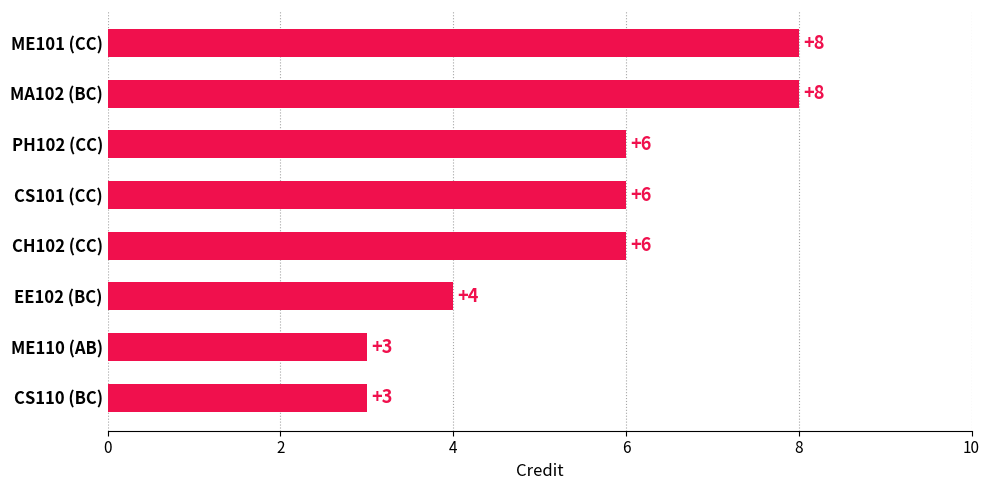

Approximately how many times larger is the value at CS110 (BC) compared to CS101 (CC)?

0.5